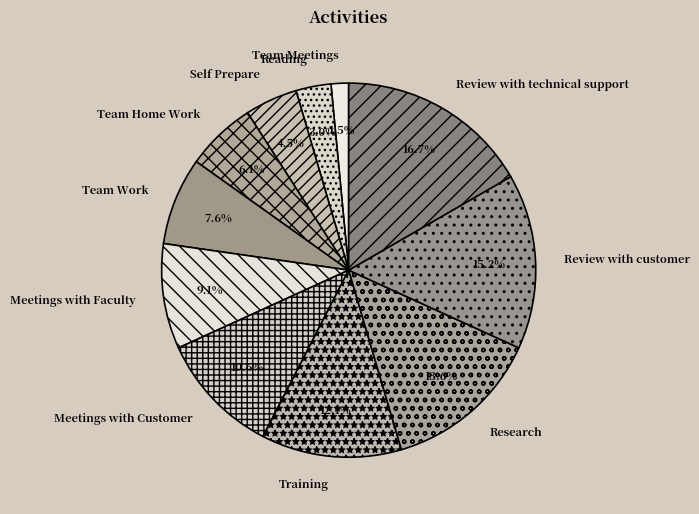

Is it true that Review with customer is 29% of the pie?

False